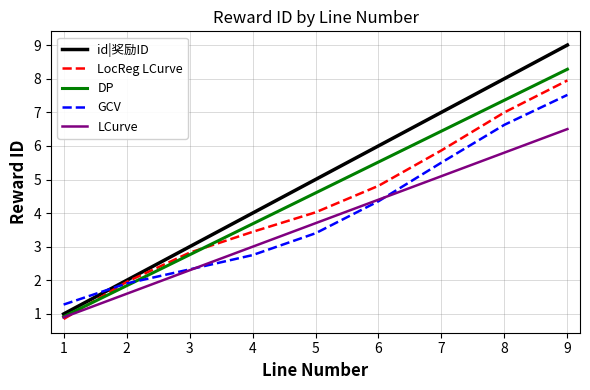

What is the difference between the maximum and minimum values in the LocReg LCurve series?

7.1